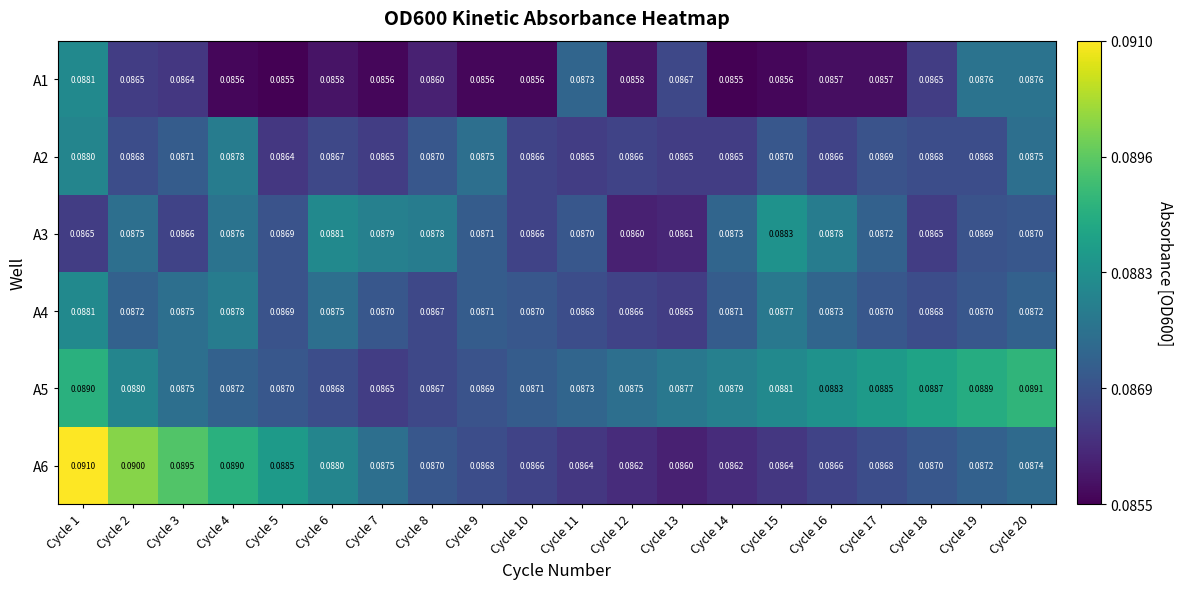

Is the value of A5 at Cycle 8 greater than the value of A2 at Cycle 5?

Yes